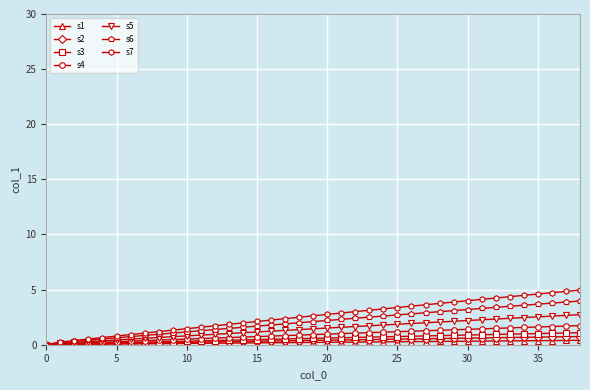

Which series has the largest range (max minus min)?

s7